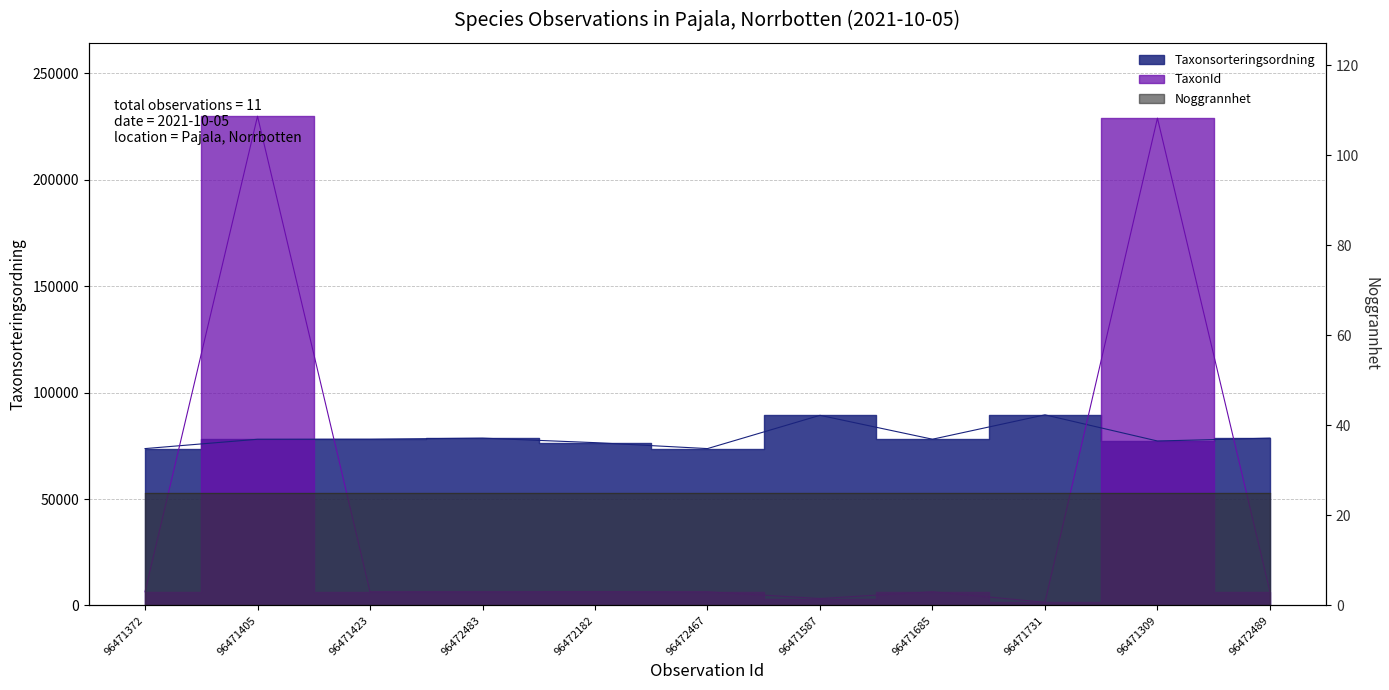

At which category is the sum across all series the highest?

96471405